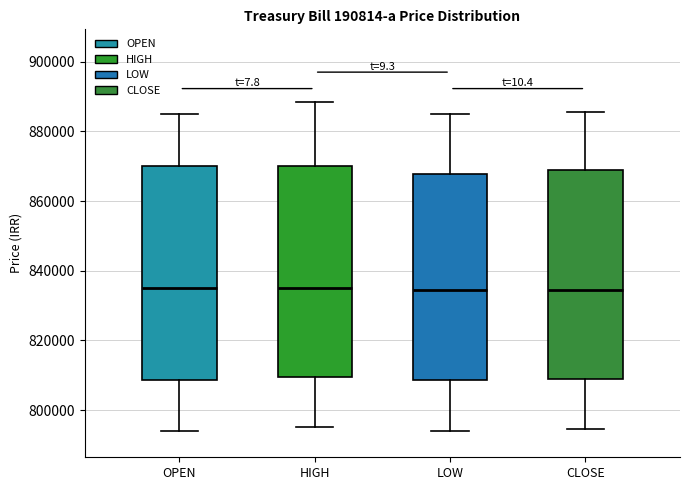

Where does the median line of the box for HIGH sit on the y-axis? The values are not printed on the chart, so give them approximately, as read against the axis.

836000